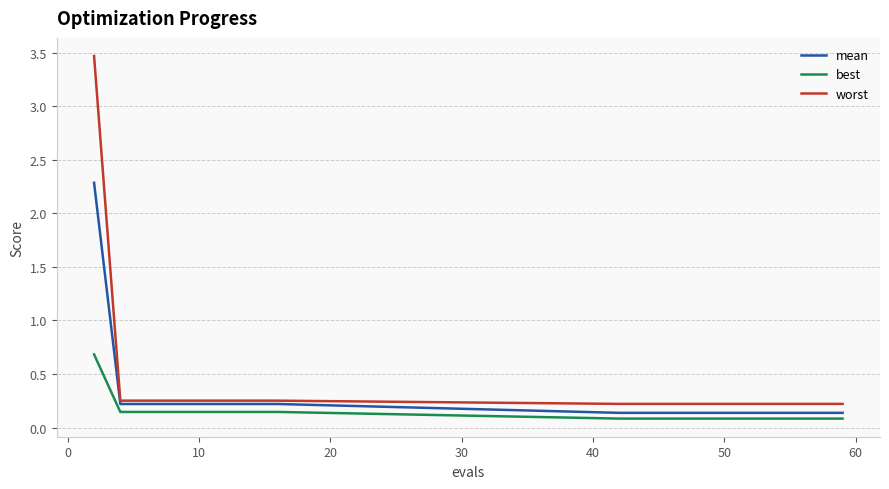

Rank the series by their maximum value, from lowest to highest.

best, mean, worst